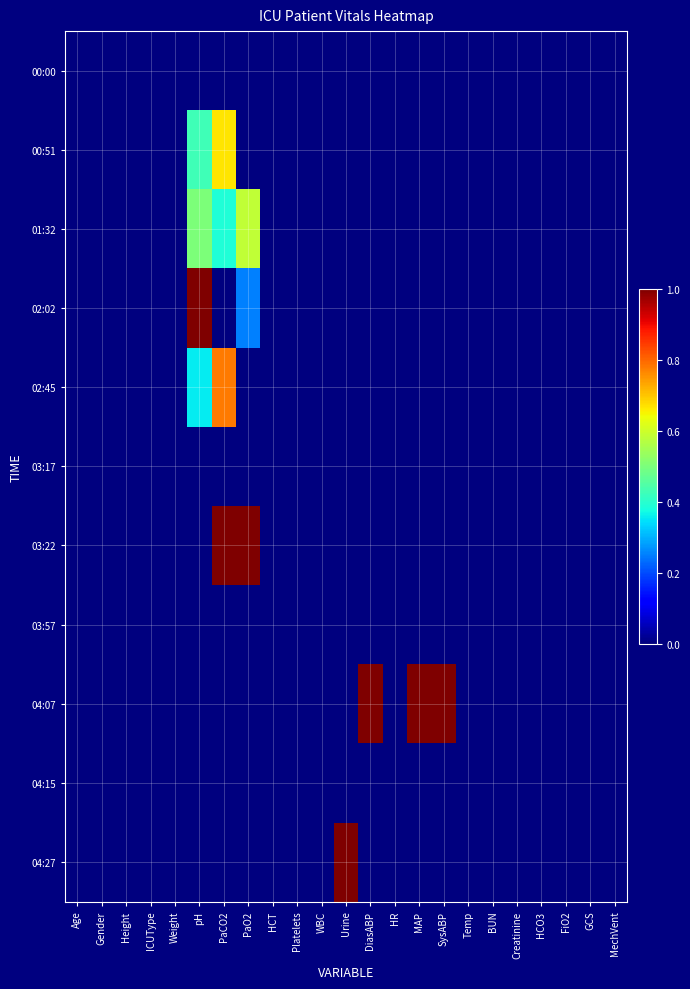

Reading left to right, extract all data points from this chart.

00:00: Age=0.0	Gender=0.0	Height=0.0	ICUType=0.0	Weight=0.0	pH=0.0	PaCO2=0.0	PaO2=0.0	HCT=0.0	Platelets=0.0	WBC=0.0	Urine=0.0	DiasABP=0.0	HR=0.0	MAP=0.0	SysABP=0.0	Temp=0.0	BUN=0.0	Creatinine=0.0	HCO3=0.0	FiO2=0.0	GCS=0.0	MechVent=0.0
00:51: Age=0.0	Gender=0.0	Height=0.0	ICUType=0.0	Weight=0.0	pH=0.4	PaCO2=0.7	PaO2=0.0	HCT=0.0	Platelets=0.0	WBC=0.0	Urine=0.0	DiasABP=0.0	HR=0.0	MAP=0.0	SysABP=0.0	Temp=0.0	BUN=0.0	Creatinine=0.0	HCO3=0.0	FiO2=0.0	GCS=0.0	MechVent=0.0
01:32: Age=0.0	Gender=0.0	Height=0.0	ICUType=0.0	Weight=0.0	pH=0.5	PaCO2=0.4	PaO2=0.6	HCT=0.0	Platelets=0.0	WBC=0.0	Urine=0.0	DiasABP=0.0	HR=0.0	MAP=0.0	SysABP=0.0	Temp=0.0	BUN=0.0	Creatinine=0.0	HCO3=0.0	FiO2=0.0	GCS=0.0	MechVent=0.0
02:02: Age=0.0	Gender=0.0	Height=0.0	ICUType=0.0	Weight=0.0	pH=1.0	PaCO2=0.0	PaO2=0.3	HCT=0.0	Platelets=0.0	WBC=0.0	Urine=0.0	DiasABP=0.0	HR=0.0	MAP=0.0	SysABP=0.0	Temp=0.0	BUN=0.0	Creatinine=0.0	HCO3=0.0	FiO2=0.0	GCS=0.0	MechVent=0.0
02:45: Age=0.0	Gender=0.0	Height=0.0	ICUType=0.0	Weight=0.0	pH=0.4	PaCO2=0.8	PaO2=0.0	HCT=0.0	Platelets=0.0	WBC=0.0	Urine=0.0	DiasABP=0.0	HR=0.0	MAP=0.0	SysABP=0.0	Temp=0.0	BUN=0.0	Creatinine=0.0	HCO3=0.0	FiO2=0.0	GCS=0.0	MechVent=0.0
03:17: Age=0.0	Gender=0.0	Height=0.0	ICUType=0.0	Weight=0.0	pH=0.0	PaCO2=0.0	PaO2=0.0	HCT=0.0	Platelets=0.0	WBC=0.0	Urine=0.0	DiasABP=0.0	HR=0.0	MAP=0.0	SysABP=0.0	Temp=0.0	BUN=0.0	Creatinine=0.0	HCO3=0.0	FiO2=0.0	GCS=0.0	MechVent=0.0
03:22: Age=0.0	Gender=0.0	Height=0.0	ICUType=0.0	Weight=0.0	pH=0.0	PaCO2=1.0	PaO2=1.0	HCT=0.0	Platelets=0.0	WBC=0.0	Urine=0.0	DiasABP=0.0	HR=0.0	MAP=0.0	SysABP=0.0	Temp=0.0	BUN=0.0	Creatinine=0.0	HCO3=0.0	FiO2=0.0	GCS=0.0	MechVent=0.0
03:57: Age=0.0	Gender=0.0	Height=0.0	ICUType=0.0	Weight=0.0	pH=0.0	PaCO2=0.0	PaO2=0.0	HCT=0.0	Platelets=0.0	WBC=0.0	Urine=0.0	DiasABP=0.0	HR=0.0	MAP=0.0	SysABP=0.0	Temp=0.0	BUN=0.0	Creatinine=0.0	HCO3=0.0	FiO2=0.0	GCS=0.0	MechVent=0.0
04:07: Age=0.0	Gender=0.0	Height=0.0	ICUType=0.0	Weight=0.0	pH=0.0	PaCO2=0.0	PaO2=0.0	HCT=0.0	Platelets=0.0	WBC=0.0	Urine=0.0	DiasABP=1.0	HR=0.0	MAP=1.0	SysABP=1.0	Temp=0.0	BUN=0.0	Creatinine=0.0	HCO3=0.0	FiO2=0.0	GCS=0.0	MechVent=0.0
04:15: Age=0.0	Gender=0.0	Height=0.0	ICUType=0.0	Weight=0.0	pH=0.0	PaCO2=0.0	PaO2=0.0	HCT=0.0	Platelets=0.0	WBC=0.0	Urine=0.0	DiasABP=0.0	HR=0.0	MAP=0.0	SysABP=0.0	Temp=0.0	BUN=0.0	Creatinine=0.0	HCO3=0.0	FiO2=0.0	GCS=0.0	MechVent=0.0
04:27: Age=0.0	Gender=0.0	Height=0.0	ICUType=0.0	Weight=0.0	pH=0.0	PaCO2=0.0	PaO2=0.0	HCT=0.0	Platelets=0.0	WBC=0.0	Urine=1.0	DiasABP=0.0	HR=0.0	MAP=0.0	SysABP=0.0	Temp=0.0	BUN=0.0	Creatinine=0.0	HCO3=0.0	FiO2=0.0	GCS=0.0	MechVent=0.0